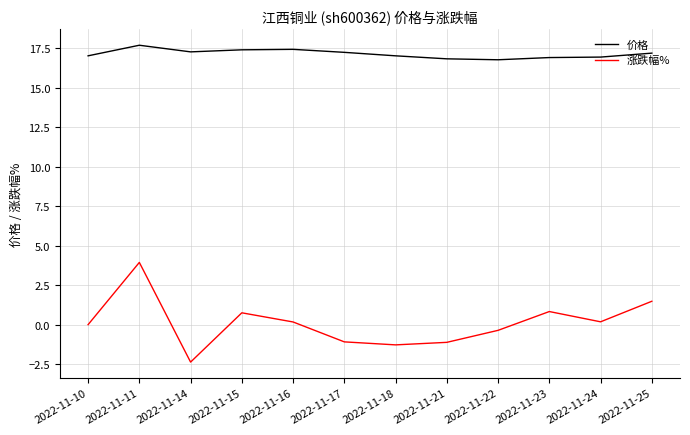

What is the lowest value of the 价格 series?

16.8